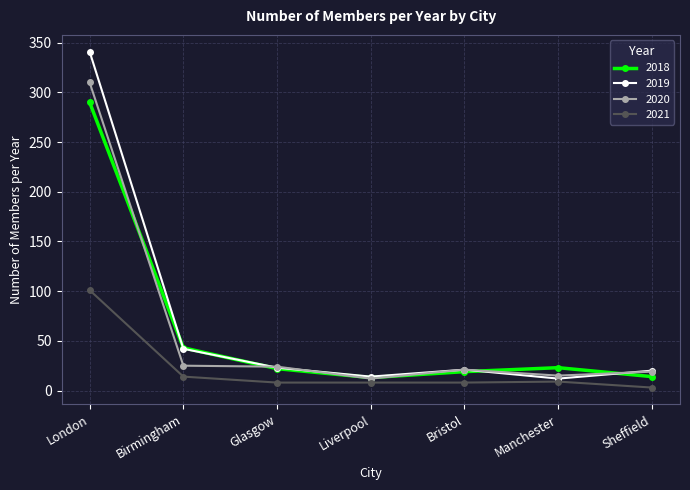

True or false: 2020 and 2021 intersect in this chart.

False